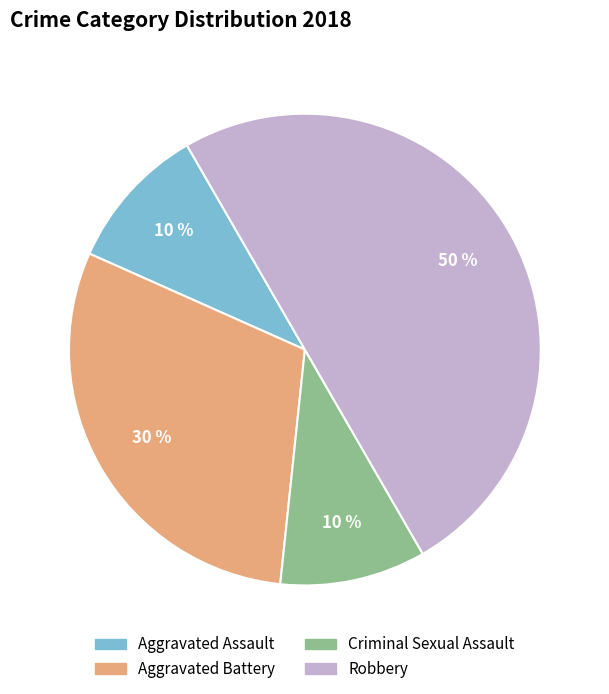

True or false: Aggravated Battery accounts for 35% of the total.

False